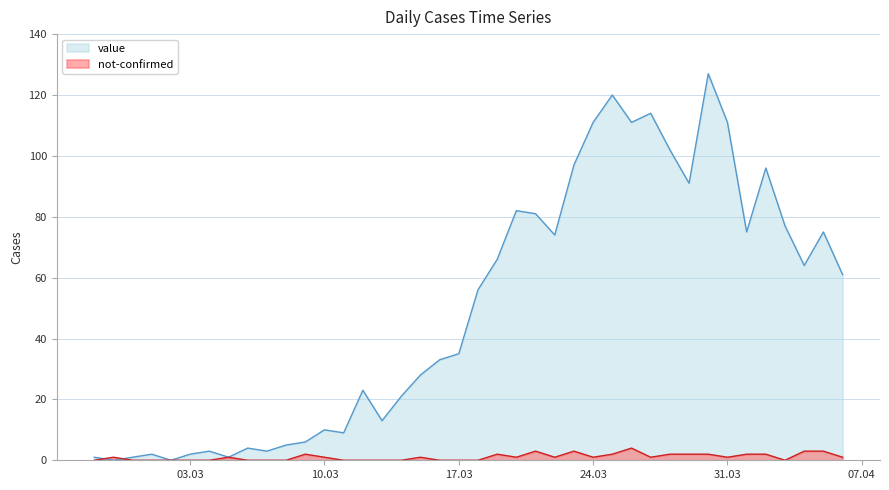

In not-confirmed, how many points are lower than both neighbors (excluding endpoints)?

6